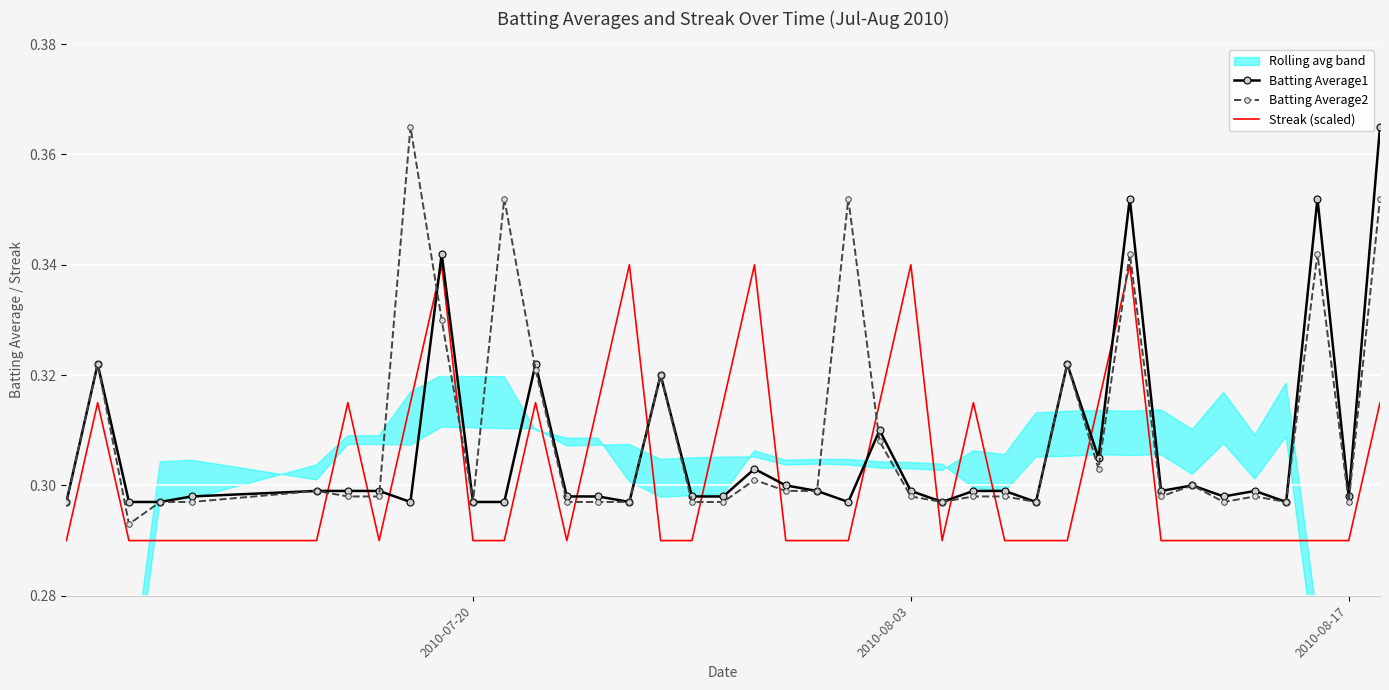

After their last crossing, which series has the higher values: Batting Average1 or Streak (scaled)?

Batting Average1